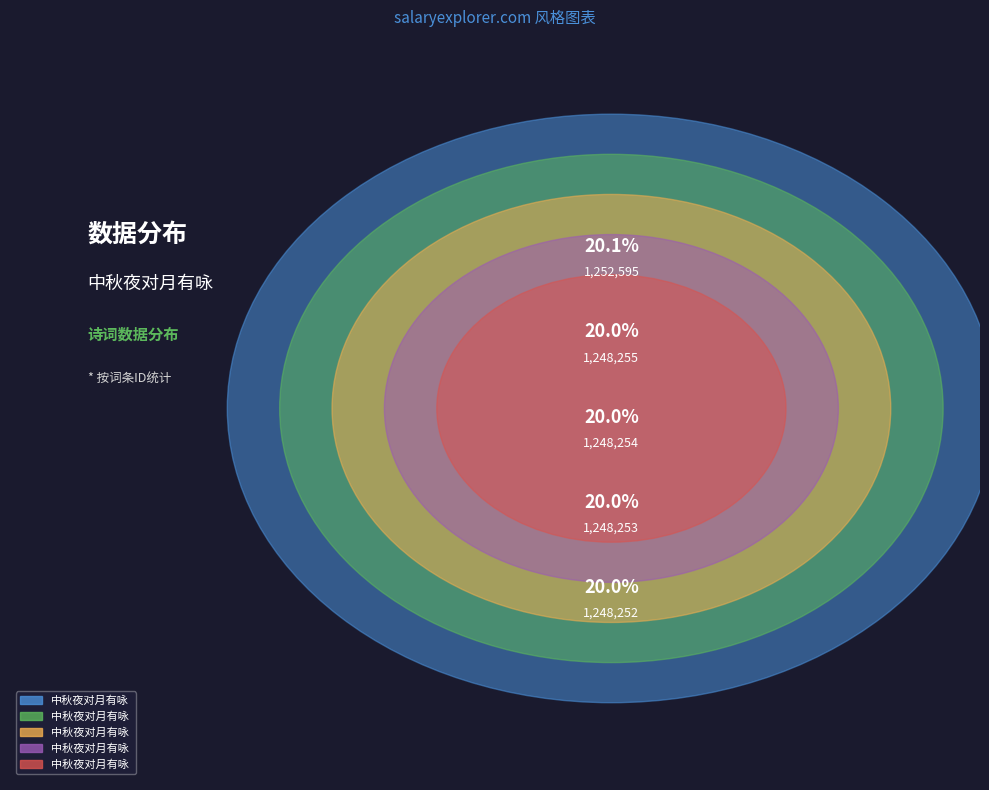

What is the total percentage of 中秋夜对月有咏 其一 and 中秋夜对月有咏 其四?

40.0%